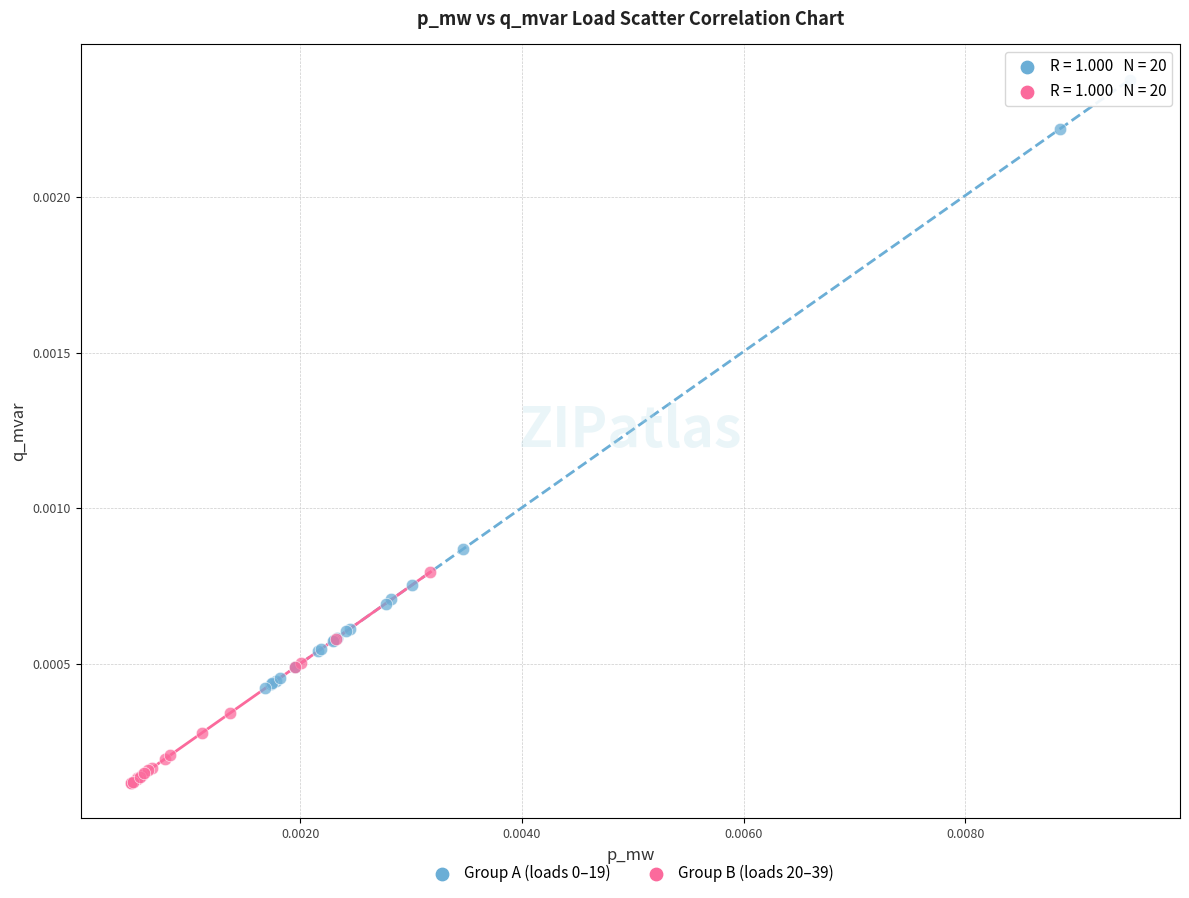

Which series reaches the minimum Y coordinate?

Group B (loads 20–39)